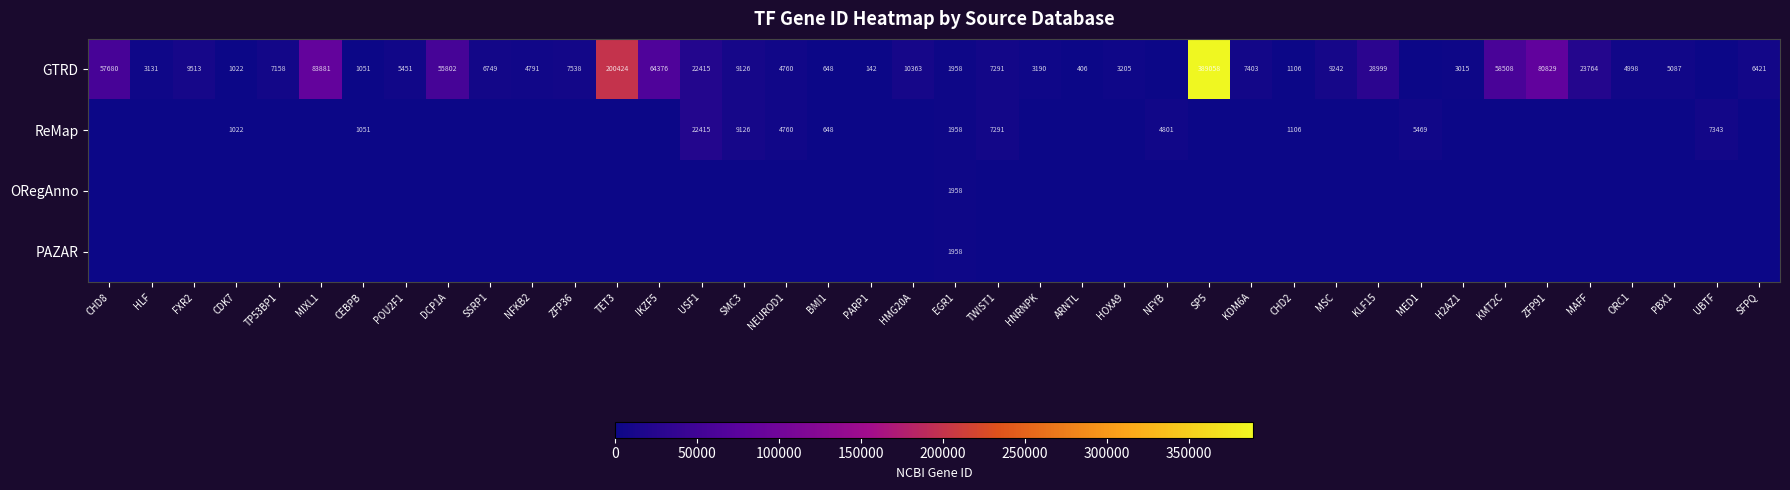

Is it true that GTRD equals 1629 at SSRP1?

False